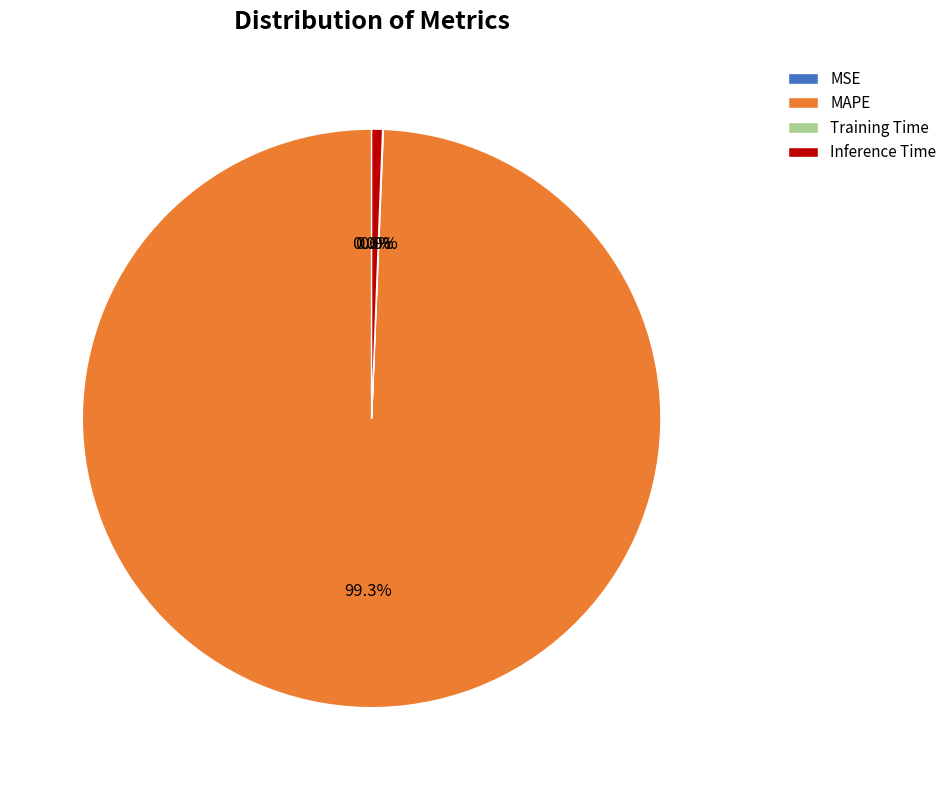

What percentage do MAPE and Inference Time together represent?

100.0%